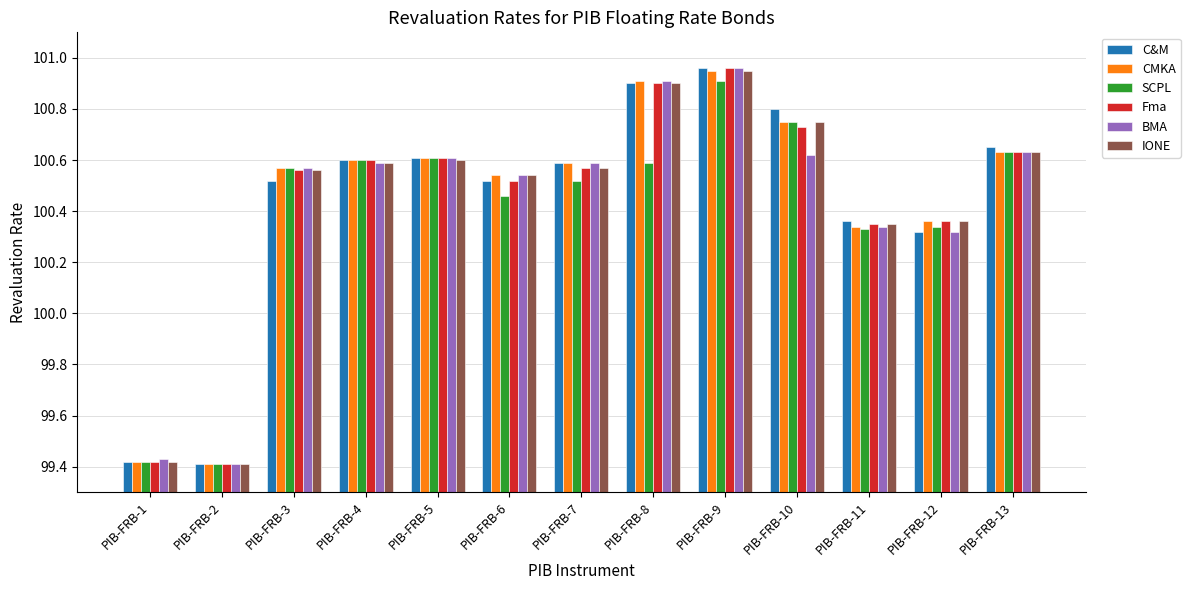

What is the sum of the C&M values at PIB-FRB-9 and PIB-FRB-1?

200.4